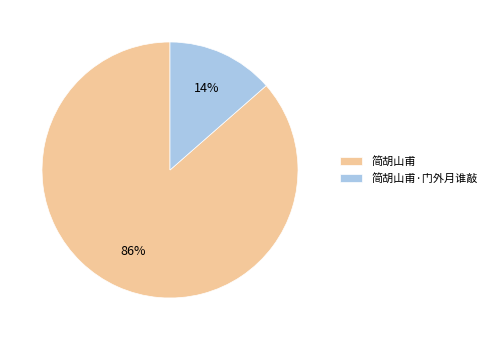

The 简胡山甫 slice represents 86% of the pie. True or false?

True